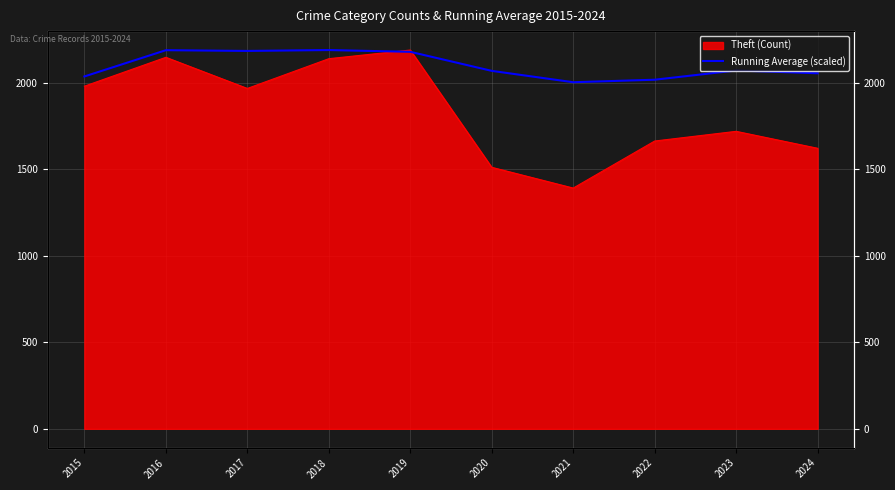

Which label corresponds to the smallest value in the chart?

2021